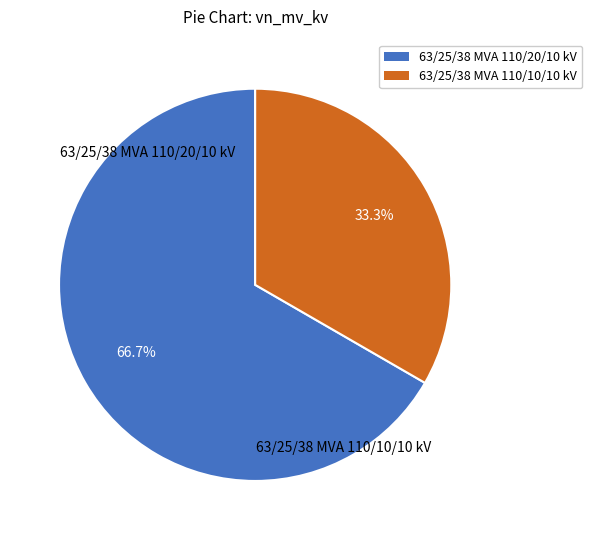

How much of the chart is everything except 63/25/38 MVA 110/10/10 kV?

66.7%